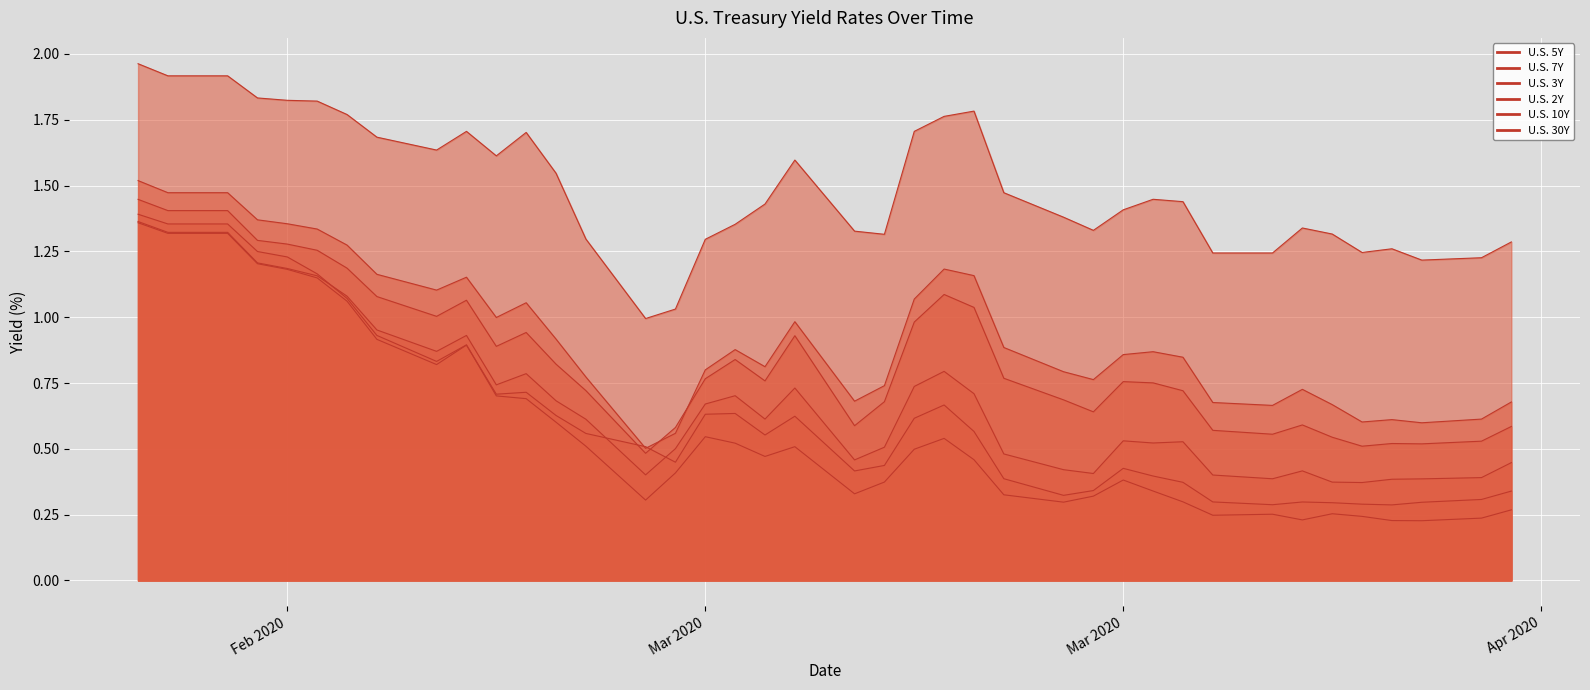

How many interior local valleys does the U.S. 30Y series have?

7